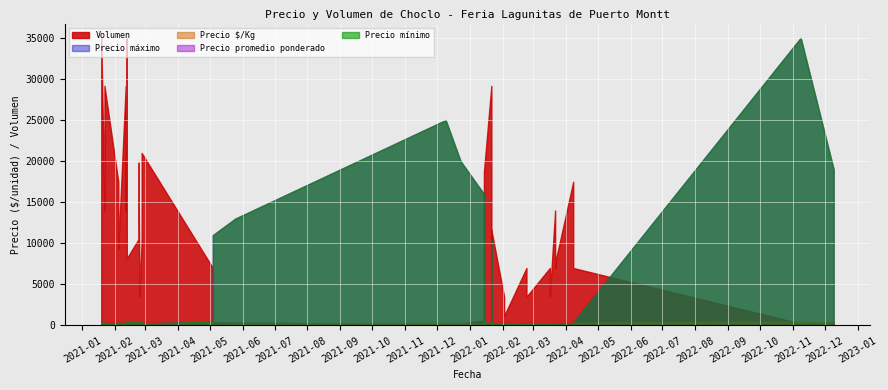

What is the average value of the Volumen series?

9506